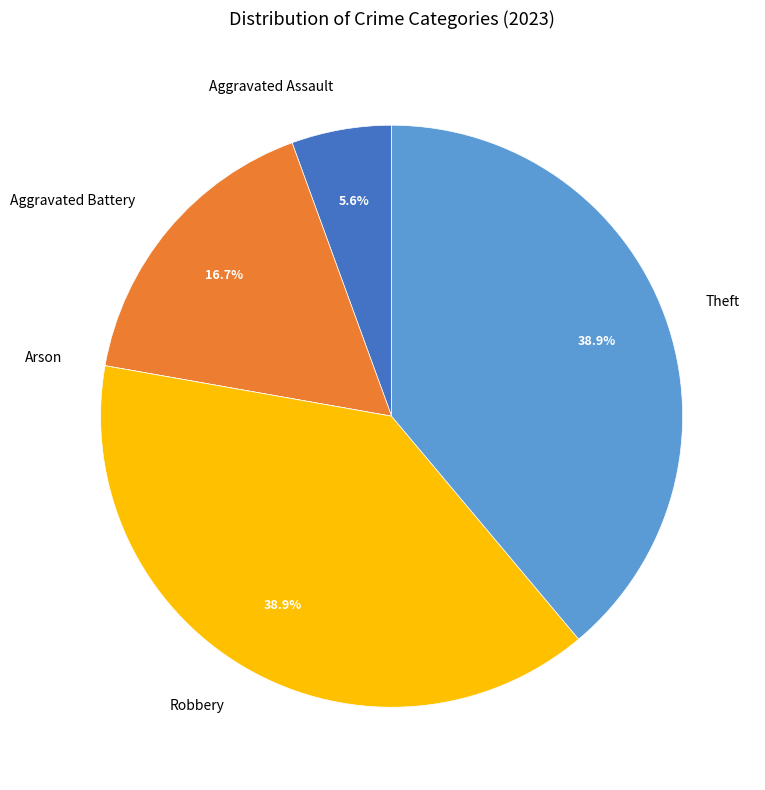

How much of the chart is everything except Aggravated Battery?

83.3%